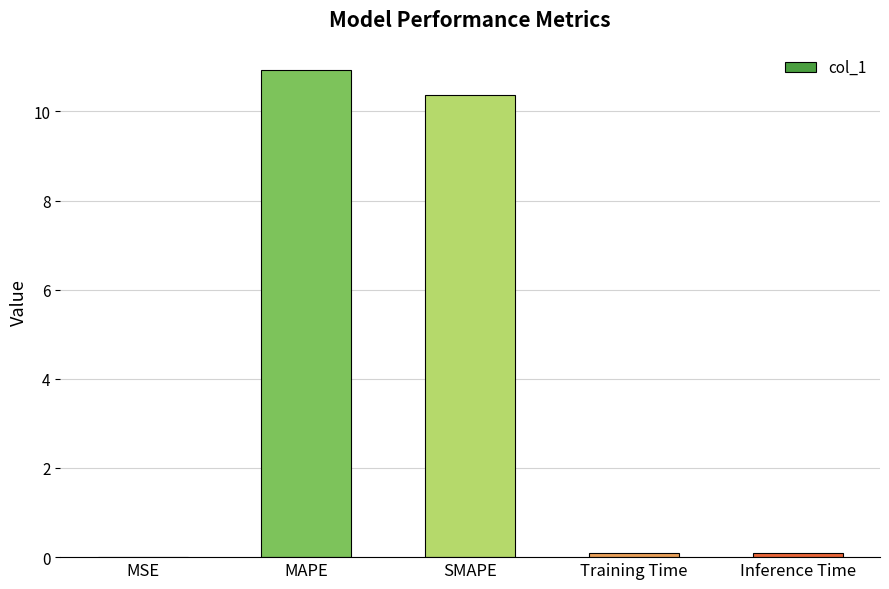

The value at MAPE is 10.9. True or false?

True